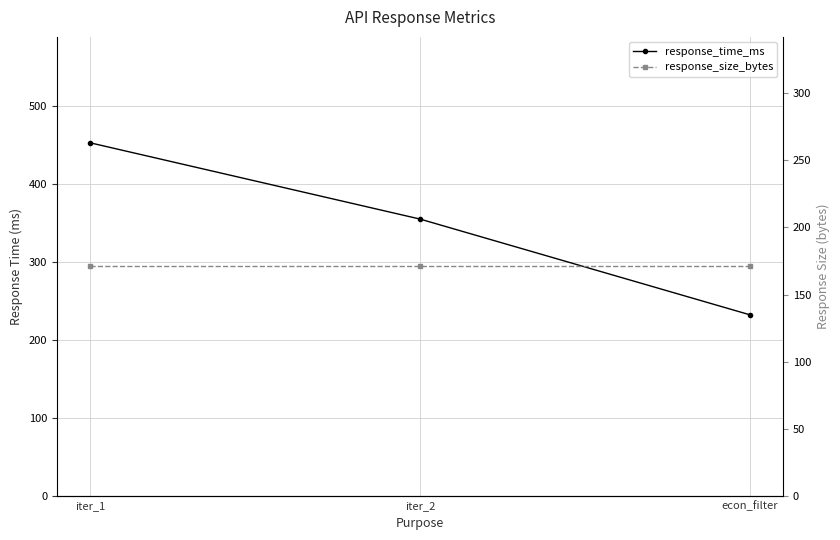

Reading left to right, list all the values displayed in this chart.

response_time_ms: 452.5	354.7	231.9
response_size_bytes: 171.0	171.0	171.0